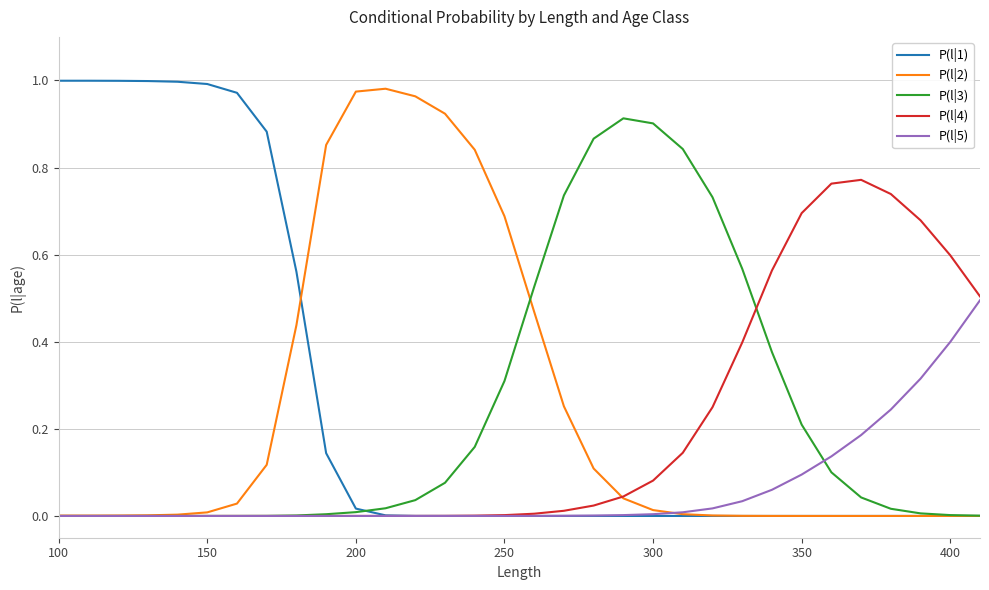

Which series ends up on top after the final intersection of P(l|4) and P(l|3)?

P(l|4)